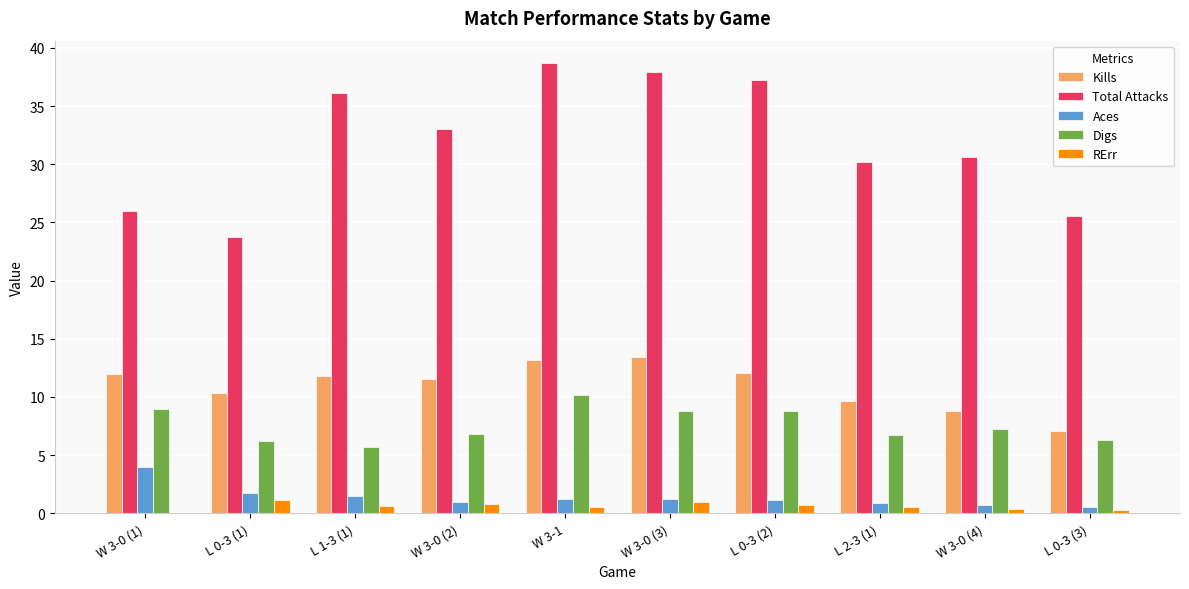

Which series has the largest total across all categories?

Total Attacks